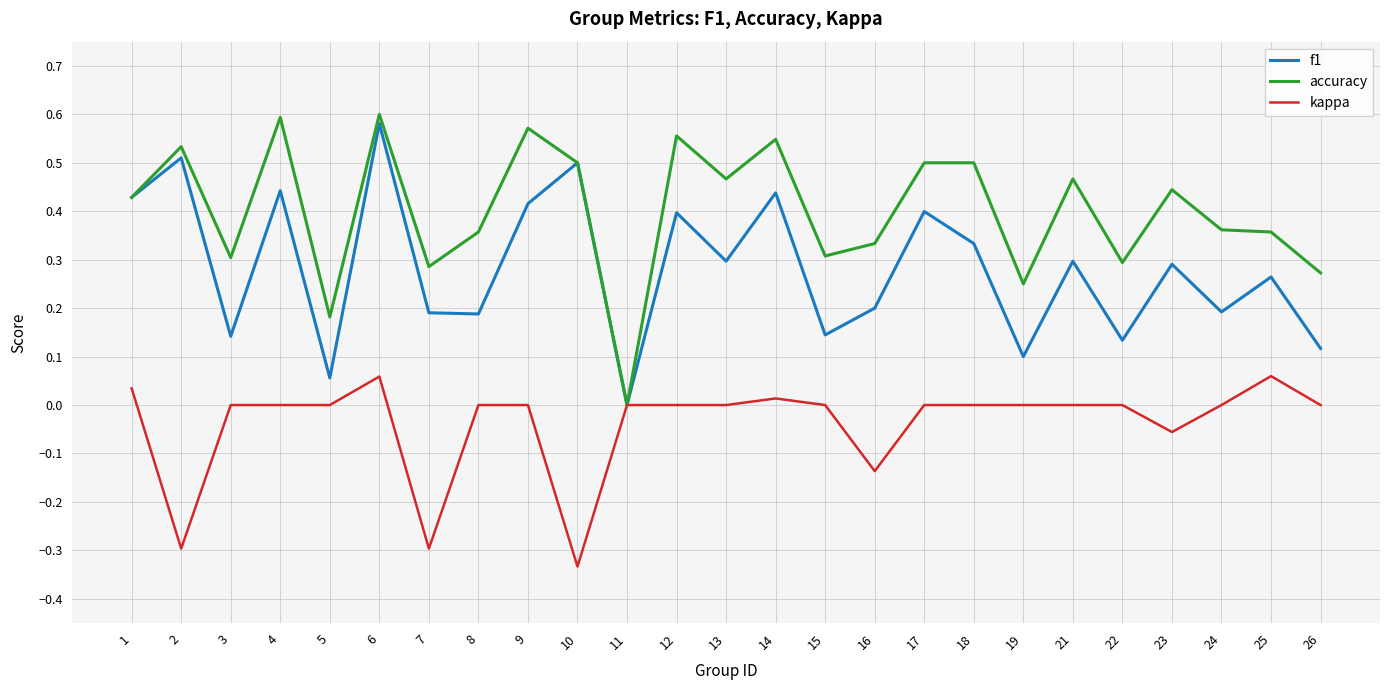

True or false: f1 has a value of 0.2 at 7.

True